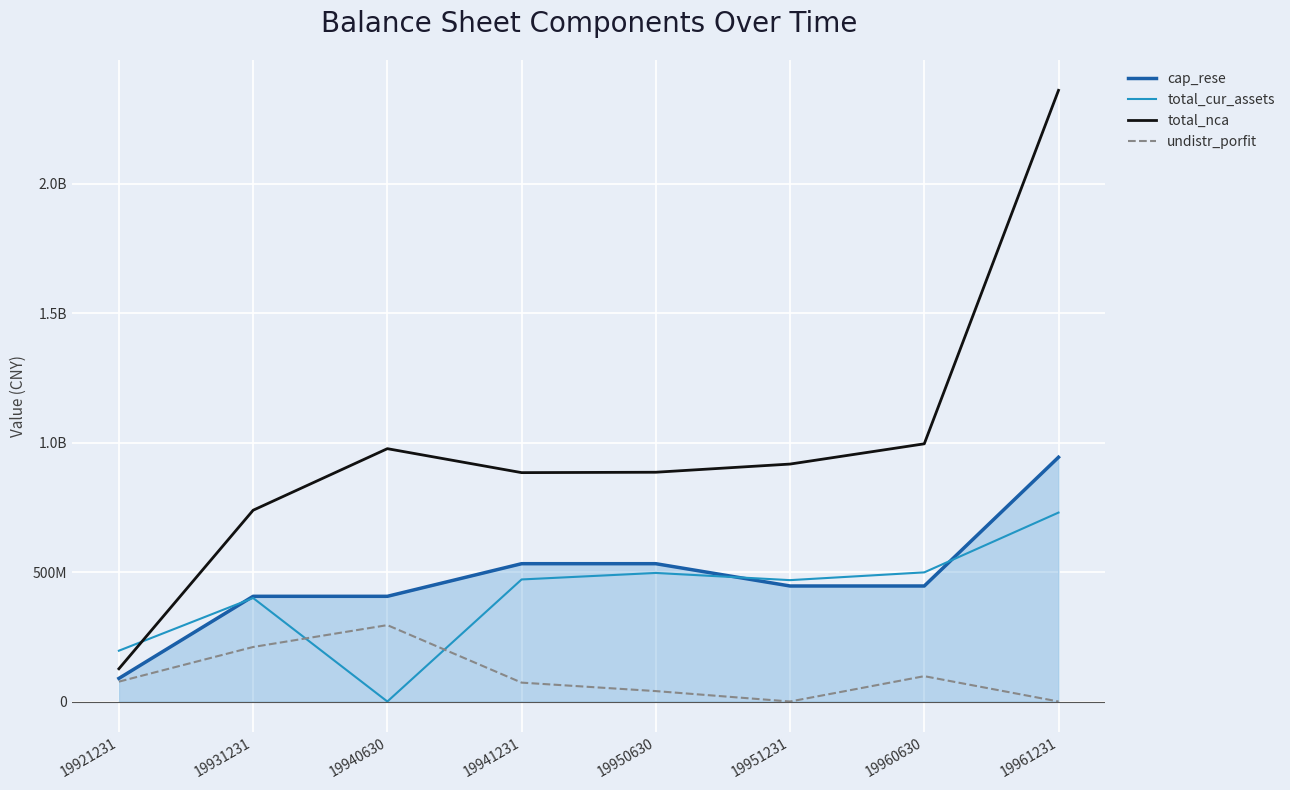

Does the chart have visible grid lines?

Yes